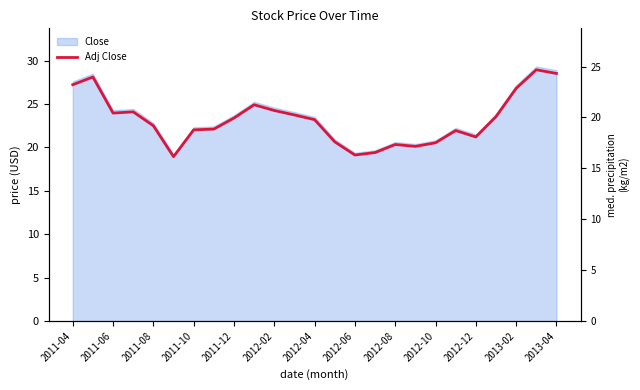

What is the average value?

23.2